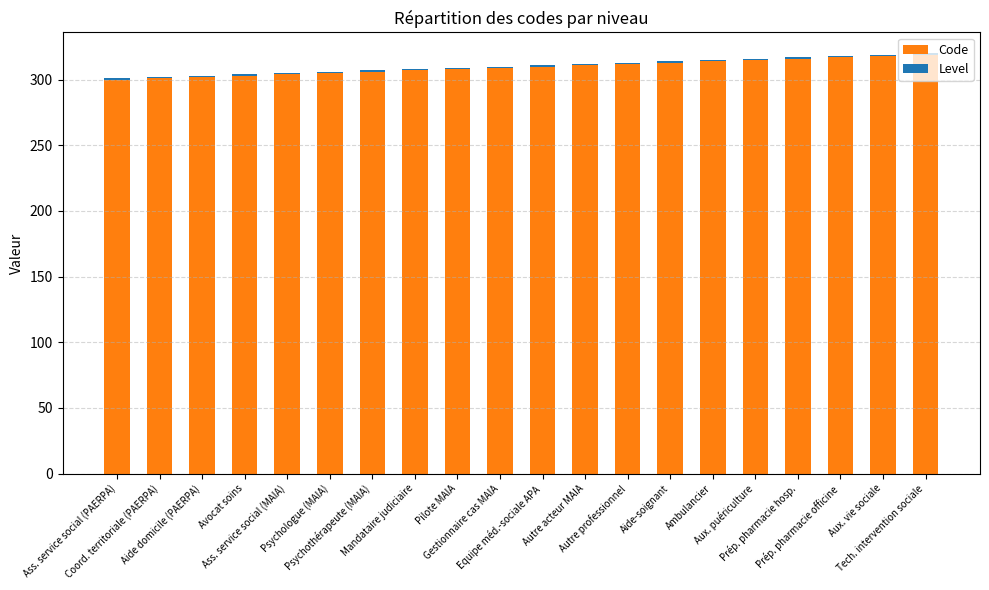

Are the bars horizontal?

No